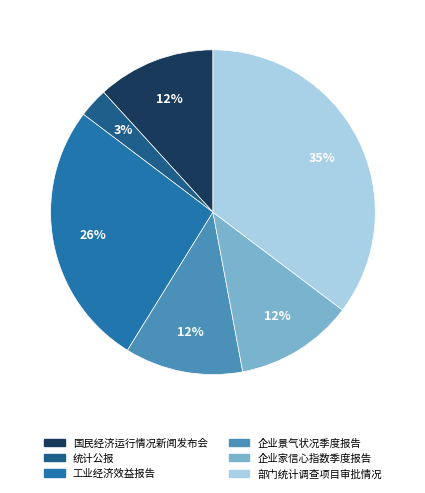

Which category has the smallest portion of the pie?

统计公报